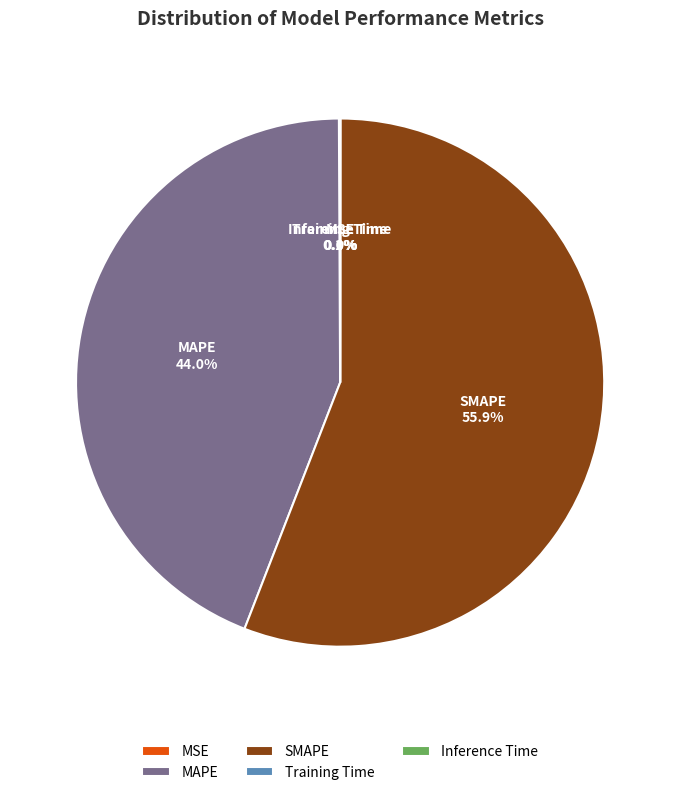

To the nearest percent, what percentage of the pie is SMAPE?

56%